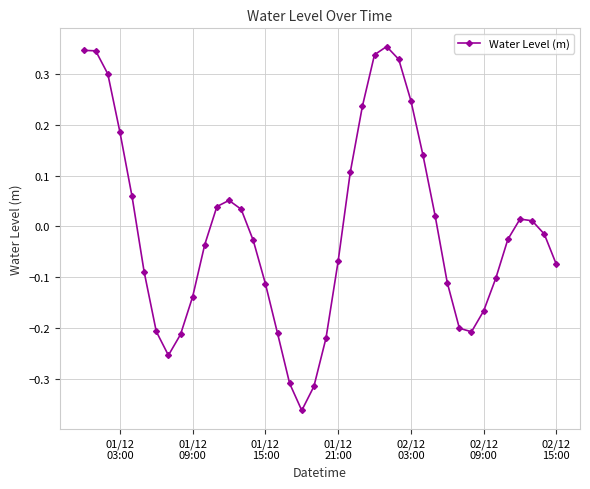

True or false: there are more than 1 points higher than both neighbors.

True